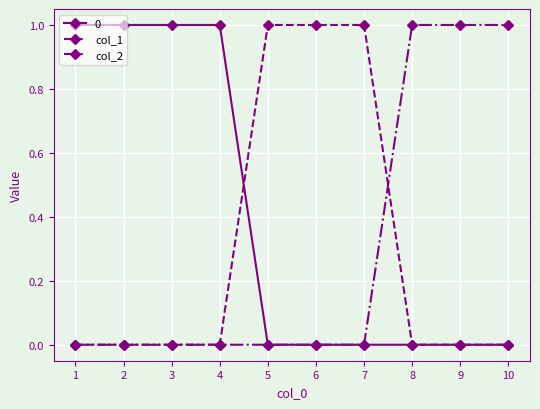

The value of 0 at 10 is 0. True or false?

True